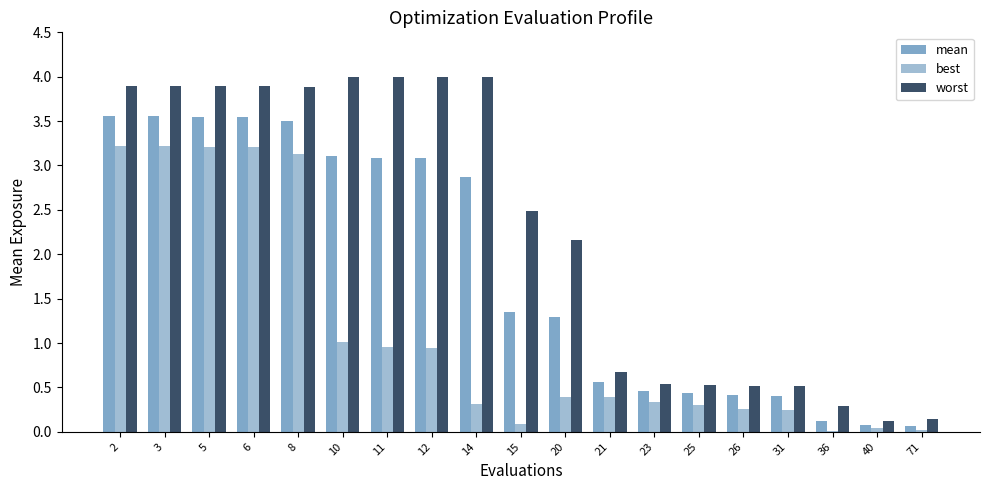

What is the total value across all series at 71?

0.2